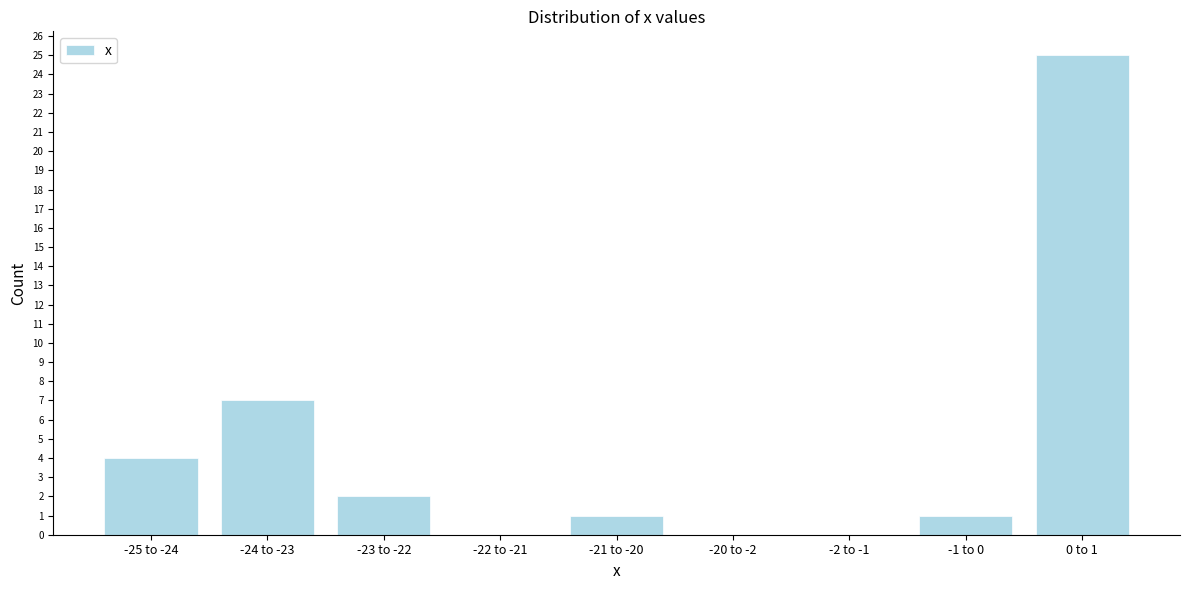

Reading right to left, list all the values displayed in this chart.

0 to 1=25	-1 to 0=1	-2 to -1=0	-20 to -2=0	-21 to -20=1	-22 to -21=0	-23 to -22=2	-24 to -23=7	-25 to -24=4